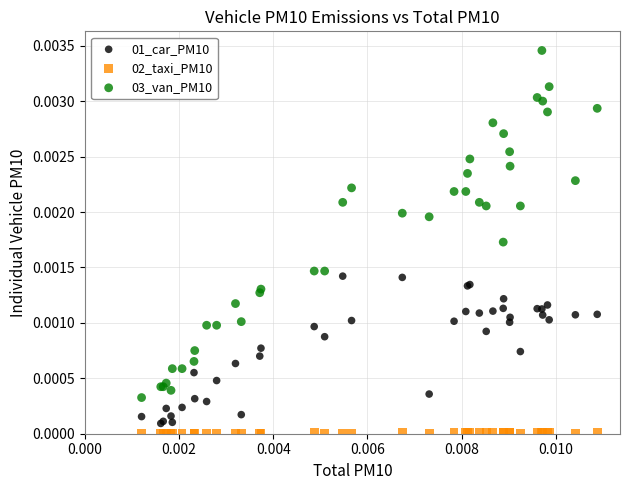

Which series contains the highest Y value?

03_van_PM10